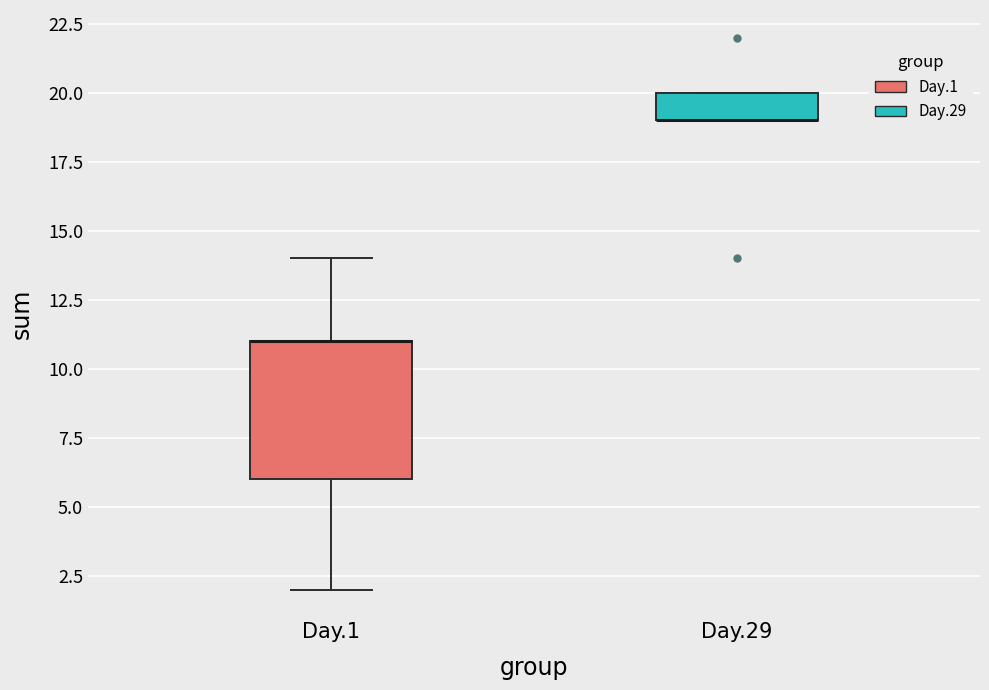

Reading left to right, read every box against the y-axis: the position of its median line, the range the box covers, and the ends of its whiskers. The values are not printed on the chart, so give them approximately, as read against the axis.

Day.1: median 11 (drawn on the box's upper edge), box 6 to 11, whiskers 2 to 14
Day.29: median 19 (drawn on the box's lower edge), box 19 to 20, whiskers 19 to 20